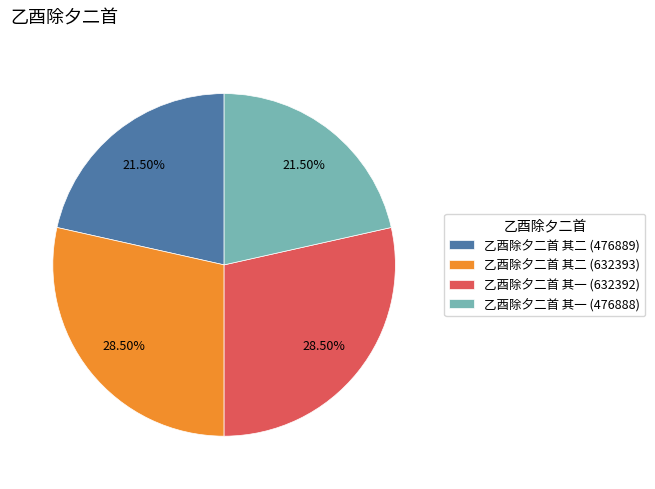

Which has a higher value, 乙酉除夕二首 其二 (632393) or 乙酉除夕二首 其一 (476888)?

乙酉除夕二首 其二 (632393)